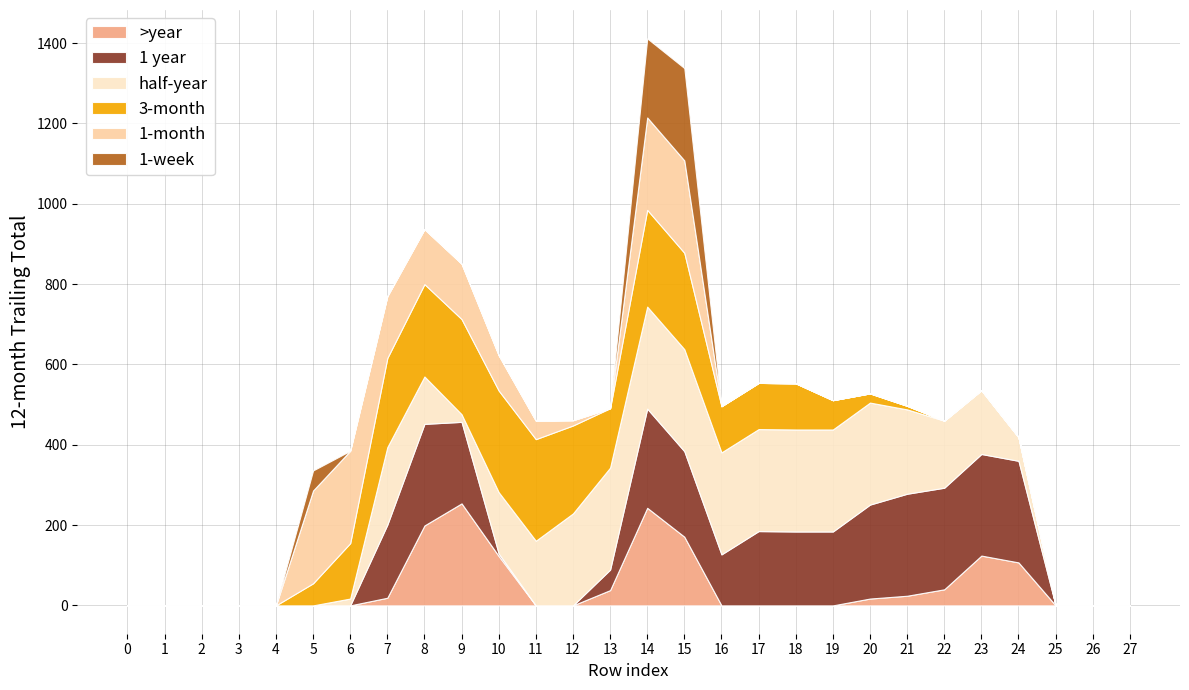

What is the highest value of the >year series?

254